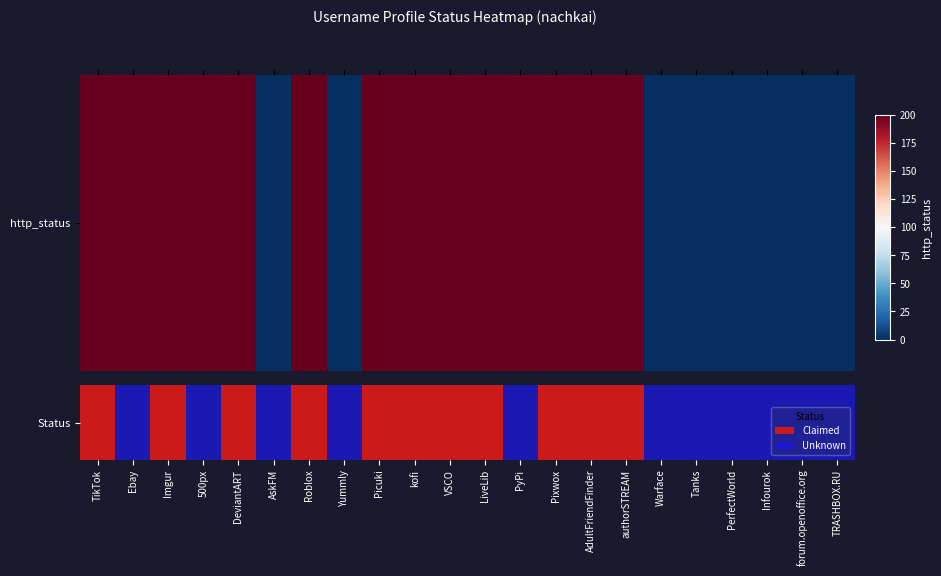

Rank the categories by value from highest to lowest.

TikTok, Ebay, Imgur, 500px, DeviantART, Roblox, Picuki, kofi, VSCO, LiveLib, PyPi, Pixwox, AdultFriendFinder, authorSTREAM, AskFM, Yummly, Warface, Tanks, PerfectWorld, Infourok, forum.openoffice.org, TRASHBOX.RU